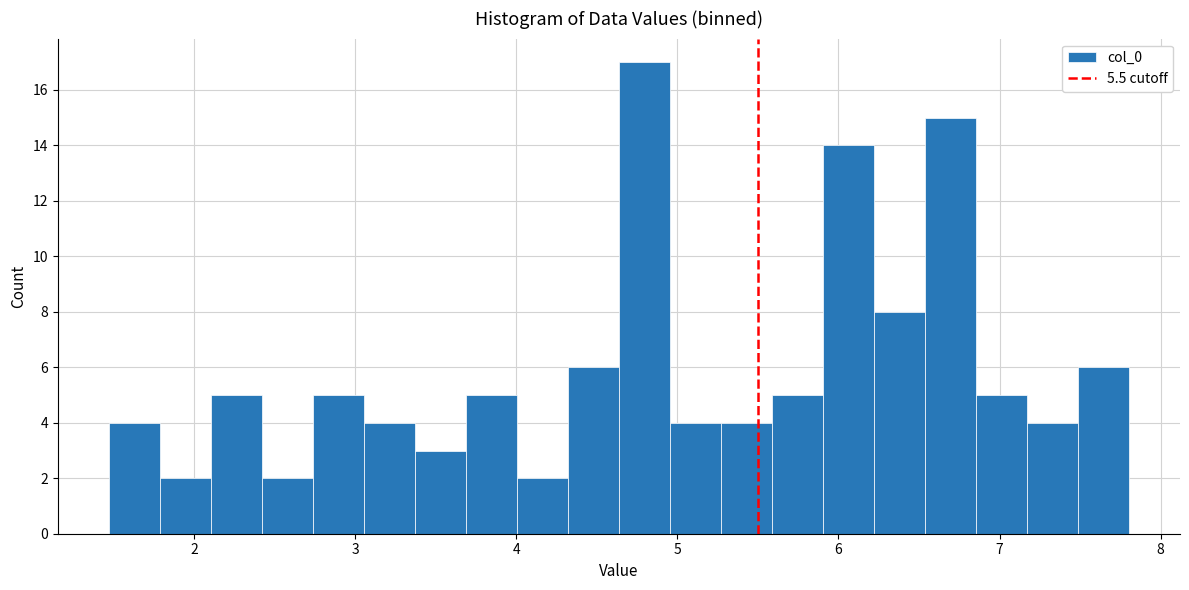

Read against the x-axis, roughly where is the centre of the tallest bar?

4.8